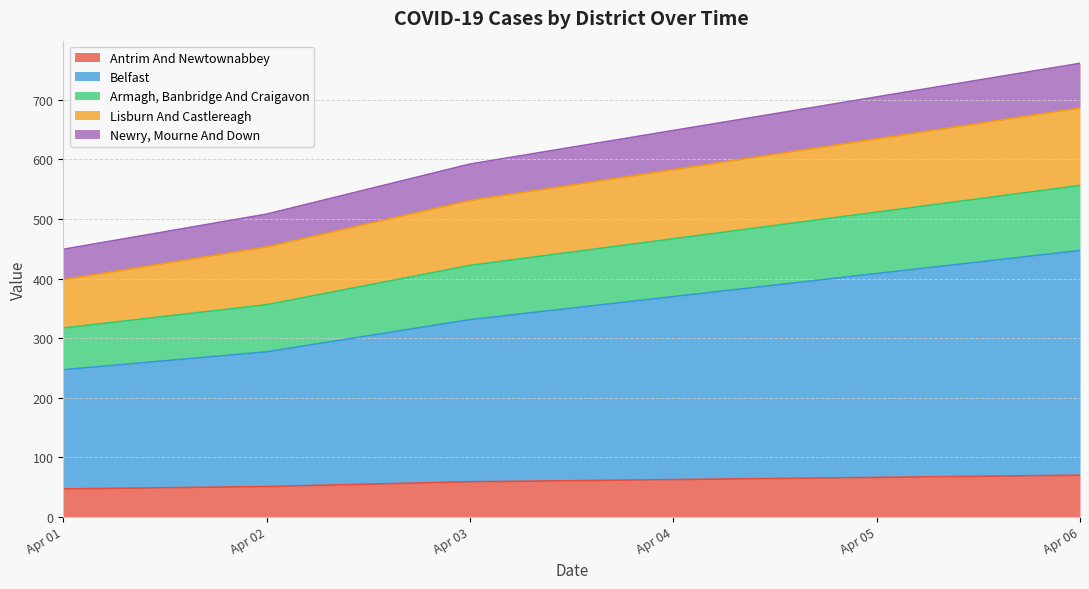

True or false: Belfast has more than 1 interior local peaks.

False